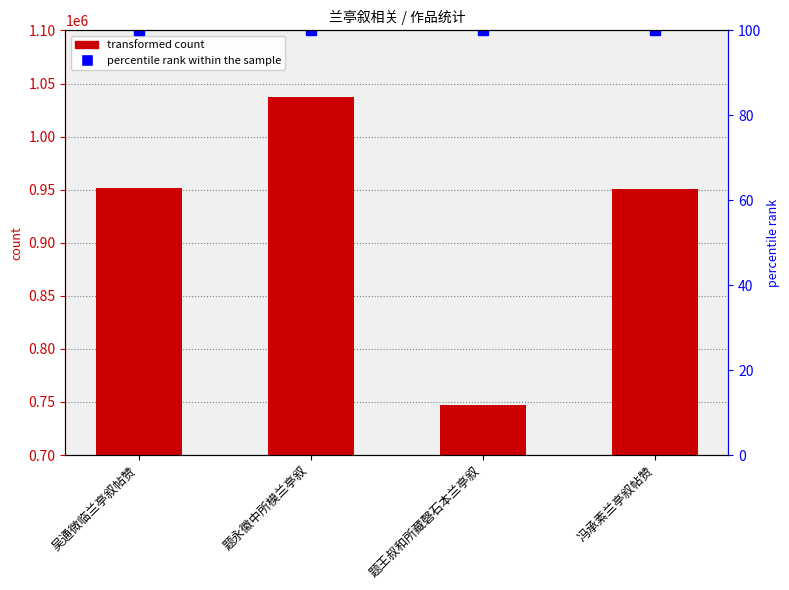

Is the value of percentile rank within the sample at 冯承素兰亭叙帖赞 greater than the value of transformed count at 吴通微临兰亭叙帖赞?

No